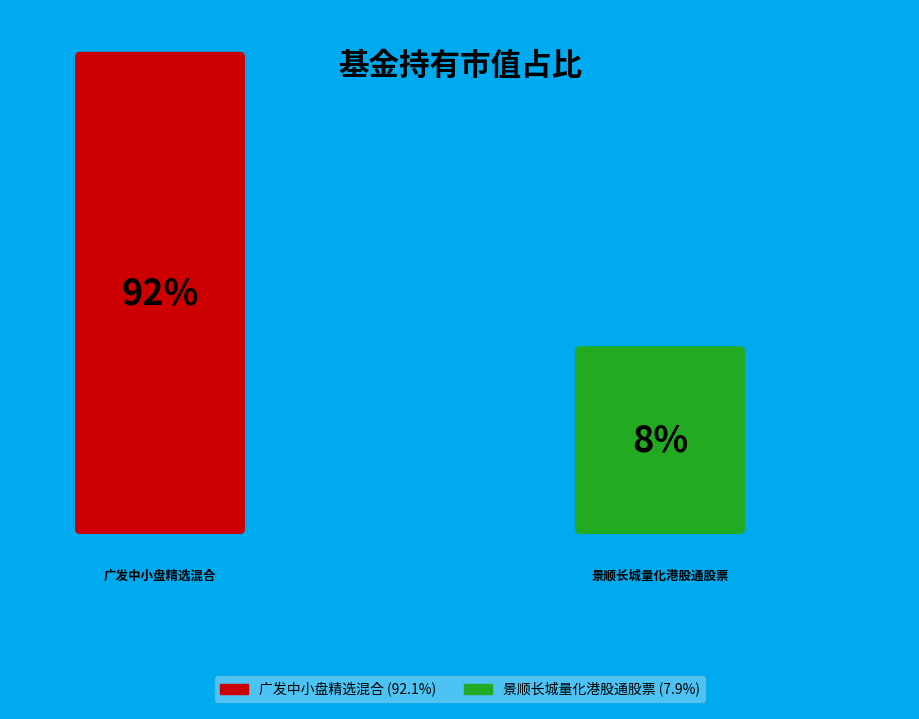

Does 广发中小盘精选混合 account for over 50% of the chart?

Yes